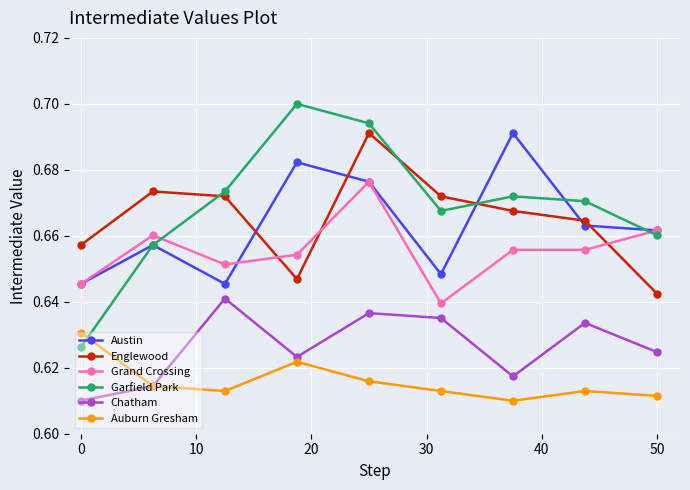

In Auburn Gresham, how many points are lower than both neighbors (excluding endpoints)?

2